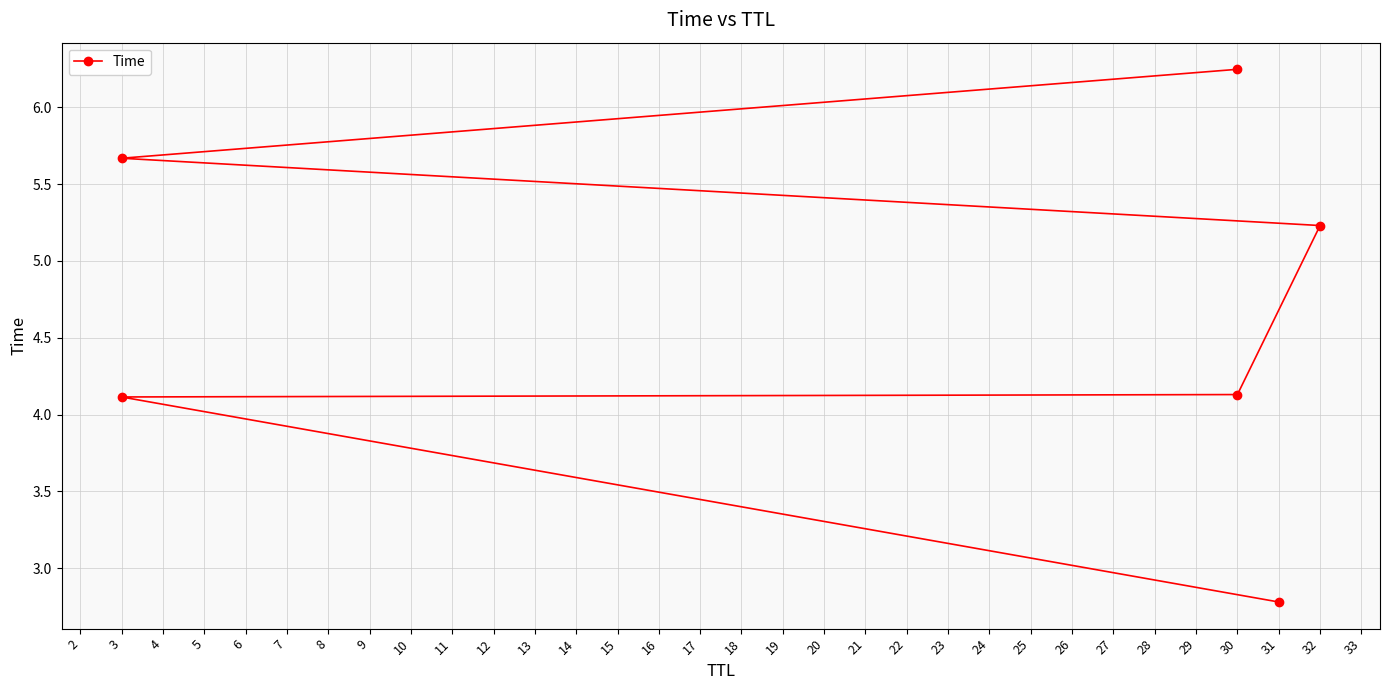

What is the difference between the maximum and second lowest values?

2.1